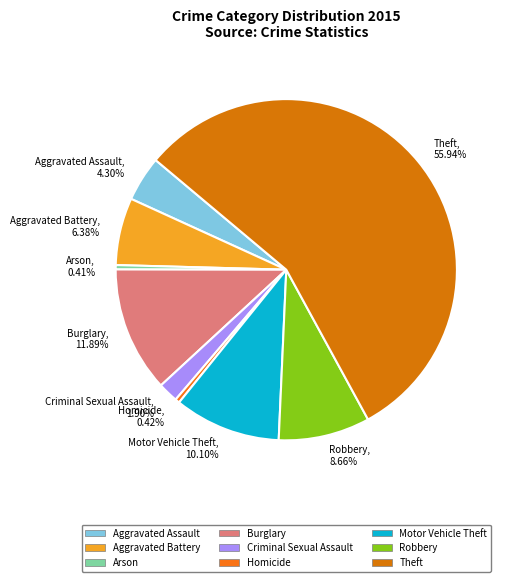

What is the ratio of the value at Burglary, 11.89% to the value at Aggravated Battery, 6.38%?

1.9